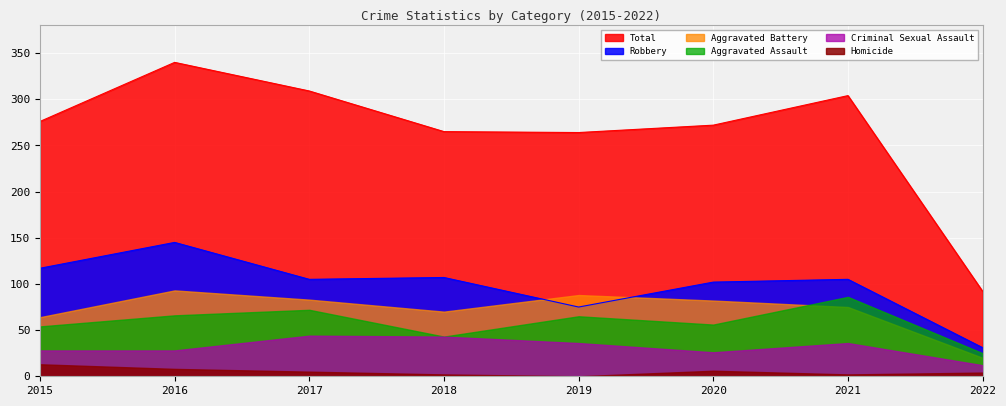

What is the approximate value of Total at 2015, to the nearest 10?

280